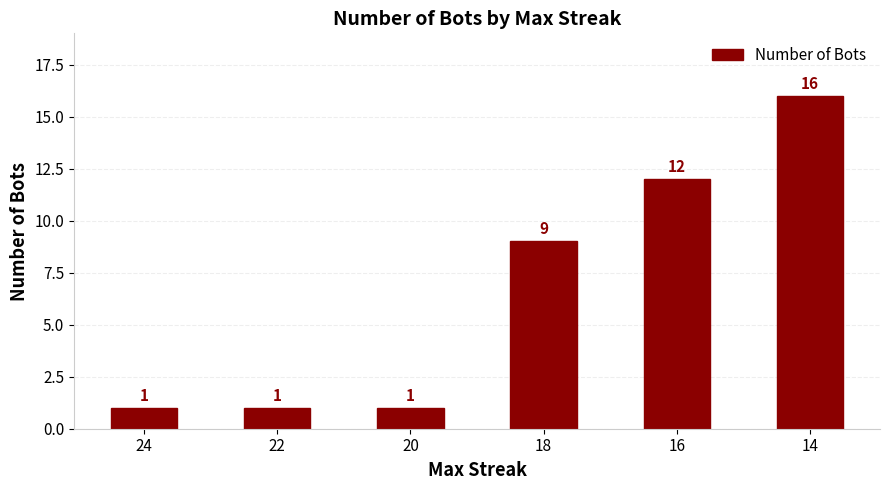

Reading right to left, list all the values displayed in this chart.

14=16	16=12	18=9	20=1	22=1	24=1